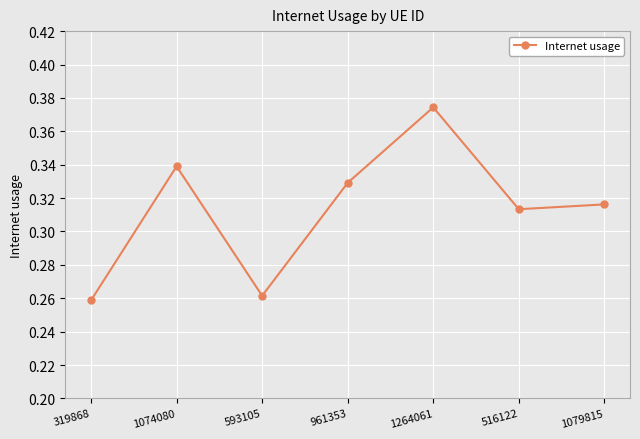

The value at 593105 is 0.1. True or false?

False